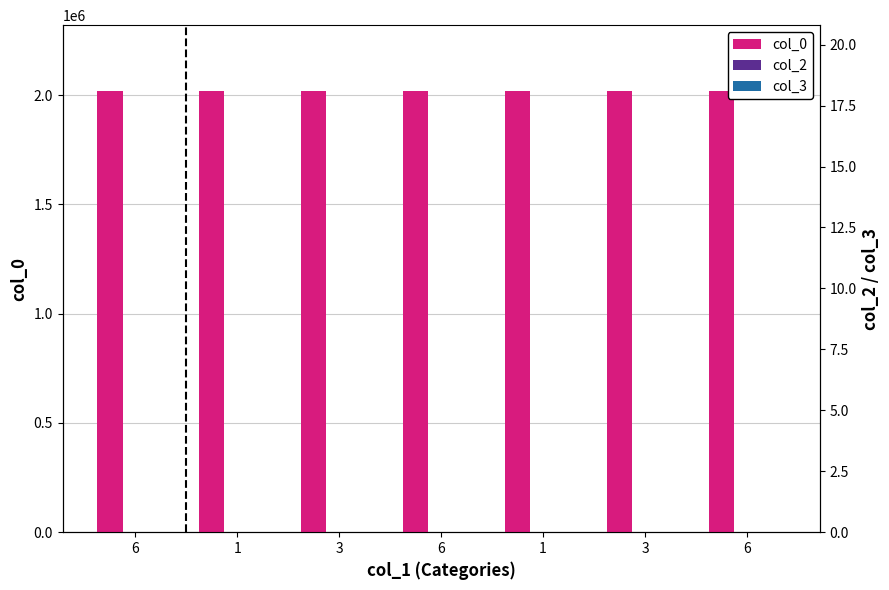

Between 3 and 6, which is larger?

6